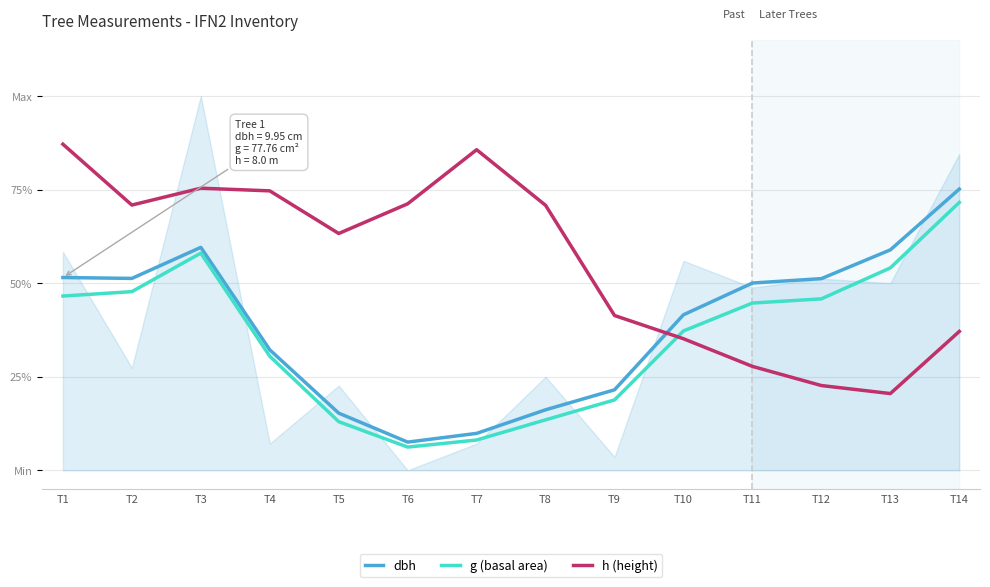

What is the sum of all h (height) values?

7.8